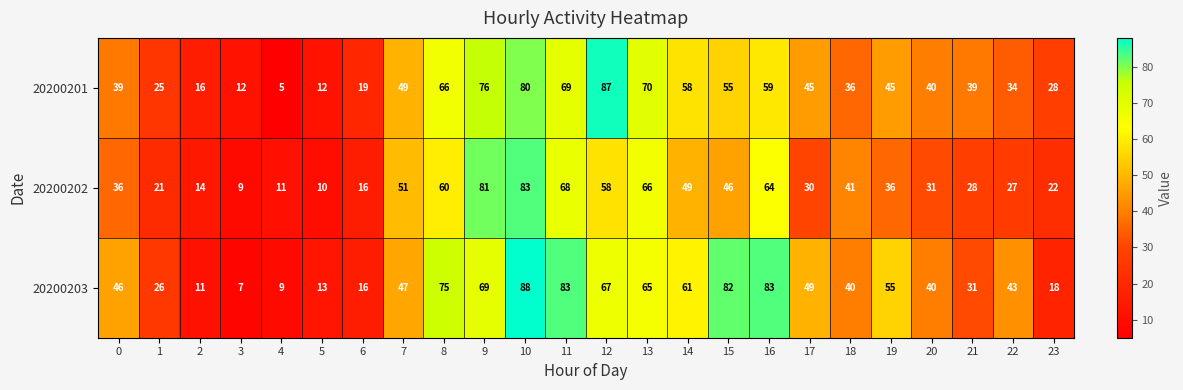

What is the average value of the 20200202 series?

40